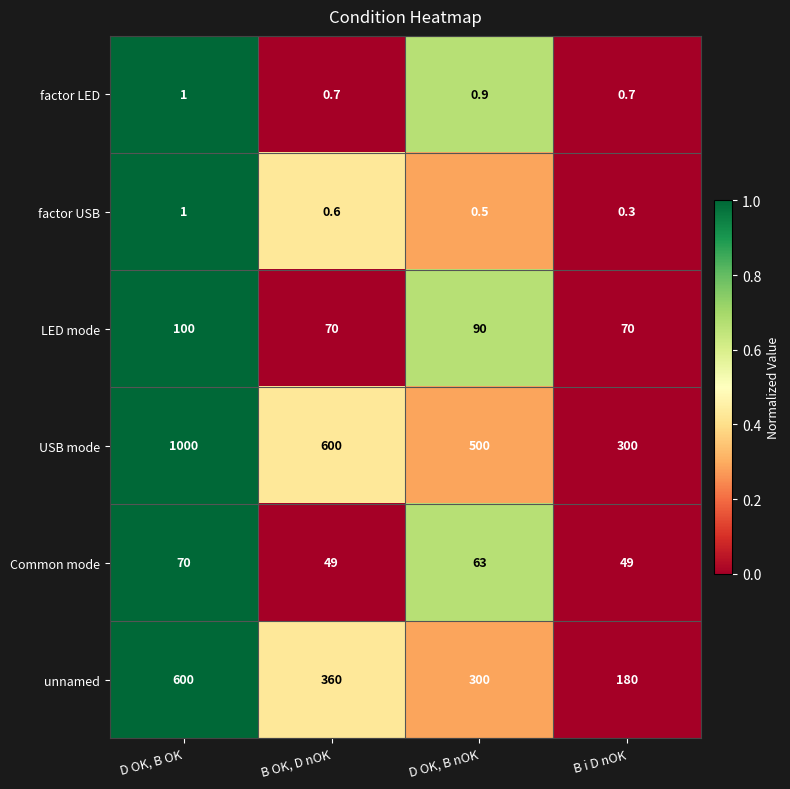

Is it true that factor USB equals 0.6 at B OK, D nOK?

True